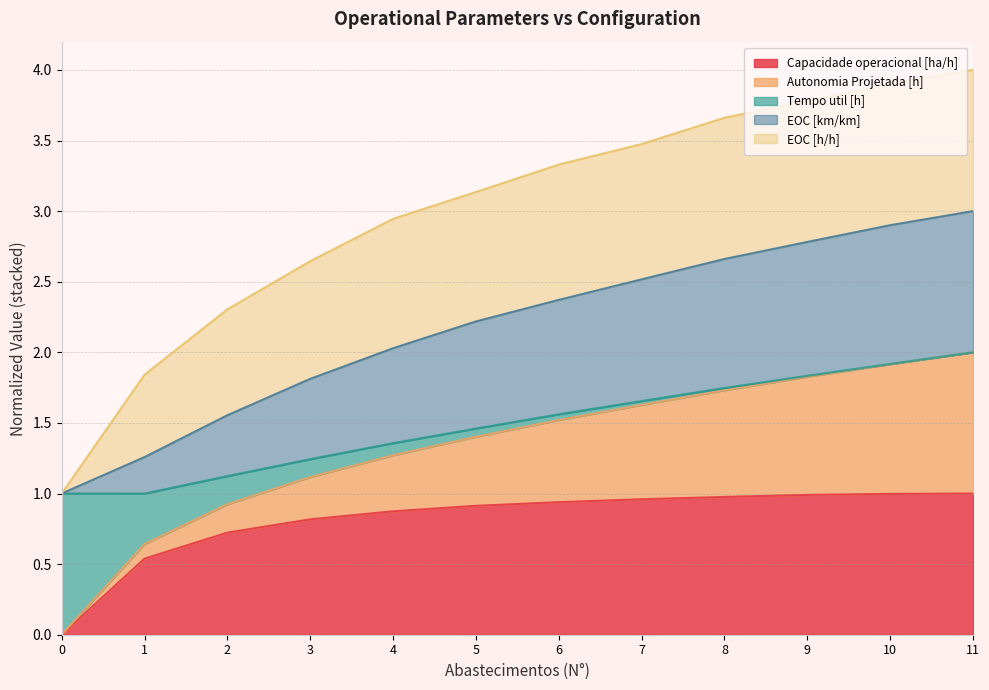

The value of Capacidade operacional [ha/h] at 5 is 1.6. True or false?

False